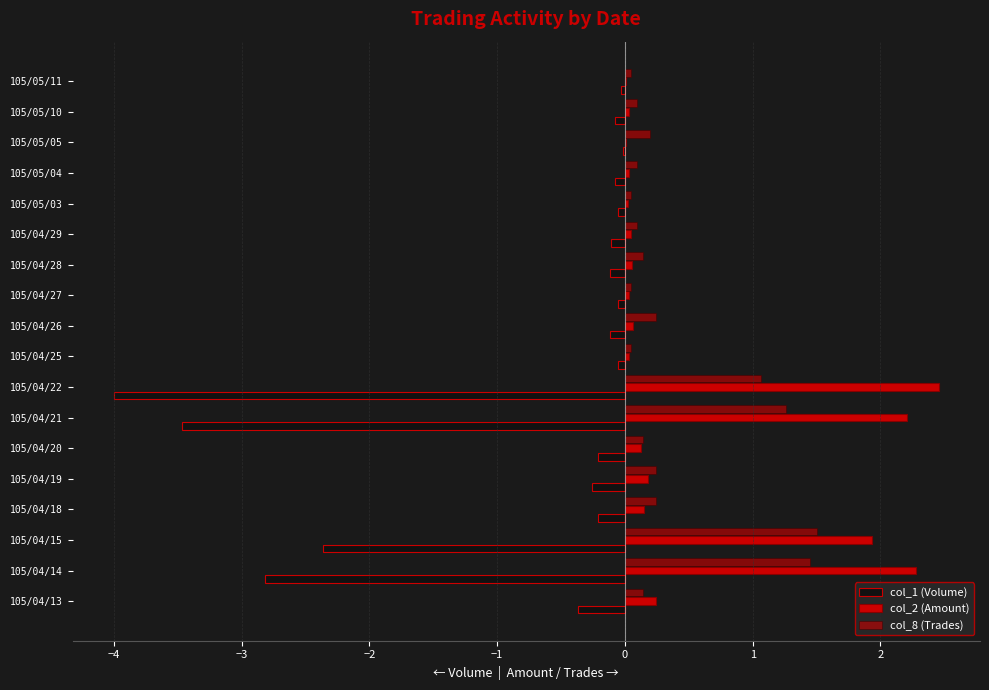

How many data points does each series have?

18